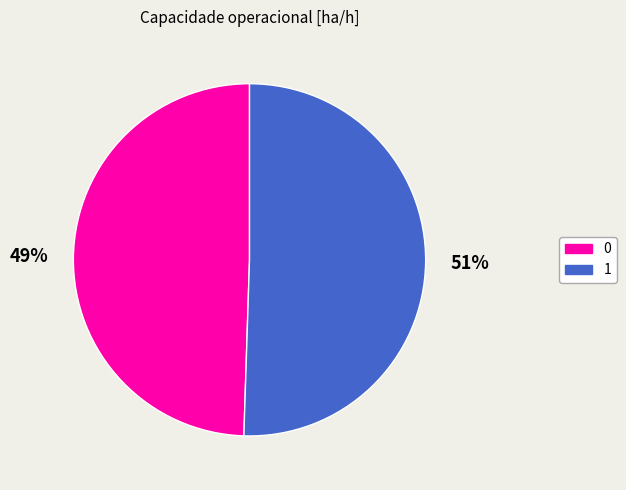

Approximately how many times larger is the value at 0 compared to 1?

1.0